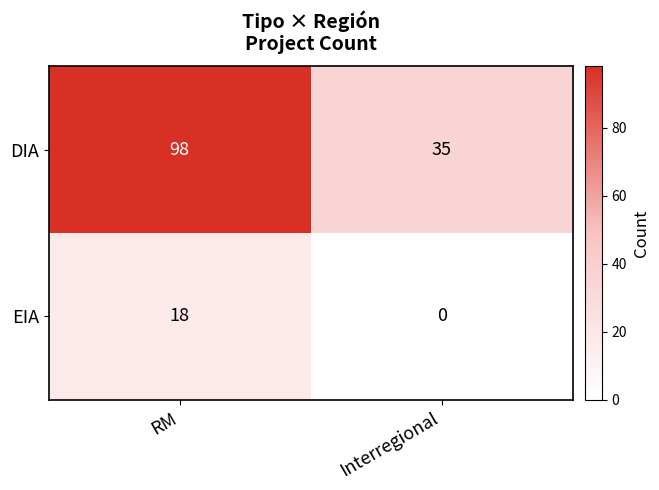

How many values in the EIA series are below 18?

1